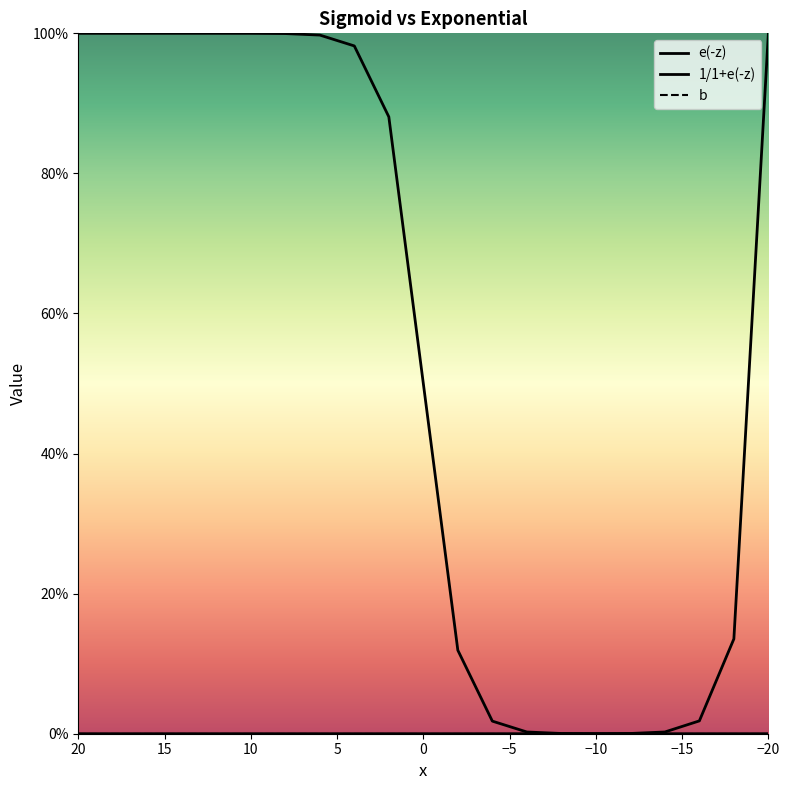

The e(-z) series shows 0.0 at 18. True or false?

True